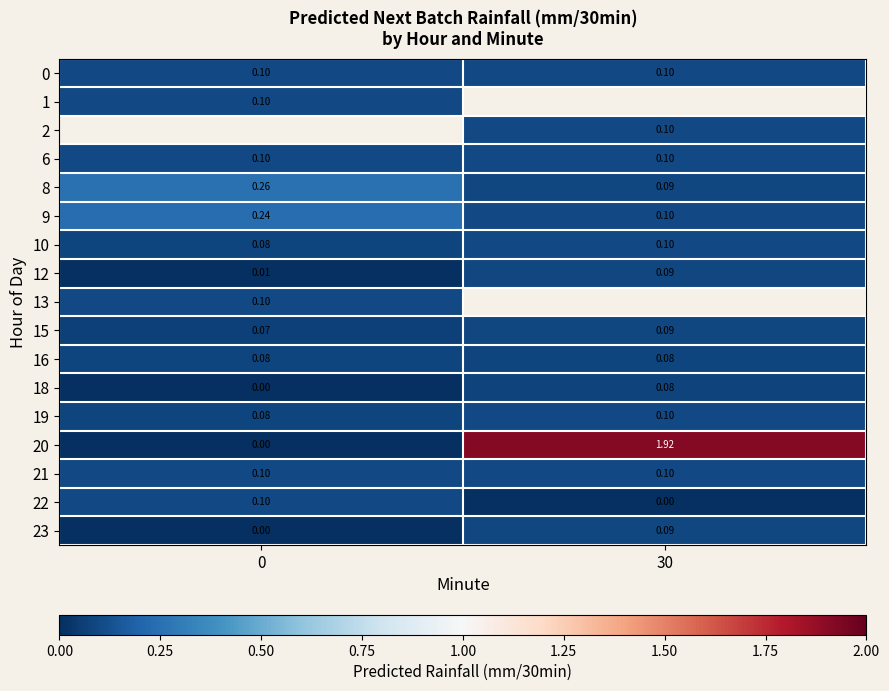

How many data points does each series have?

2